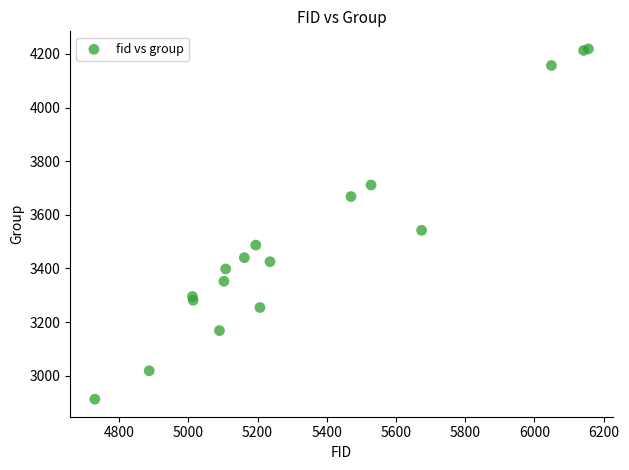

What Y value in the scatter plot is closest to 3565?

3542